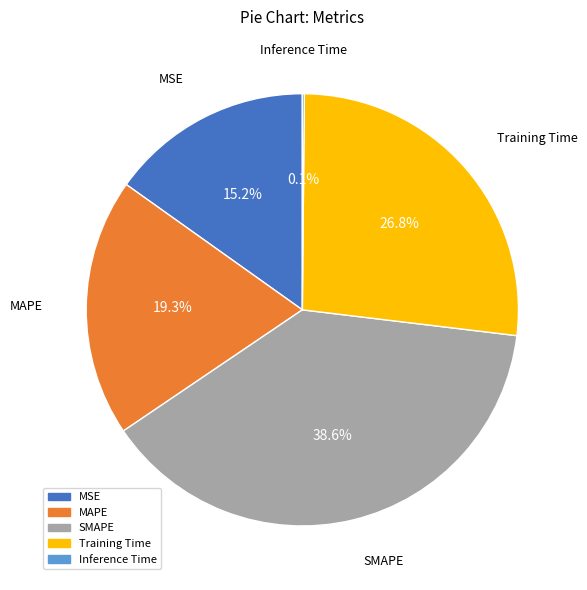

To the nearest percent, what portion does MSE represent?

15%